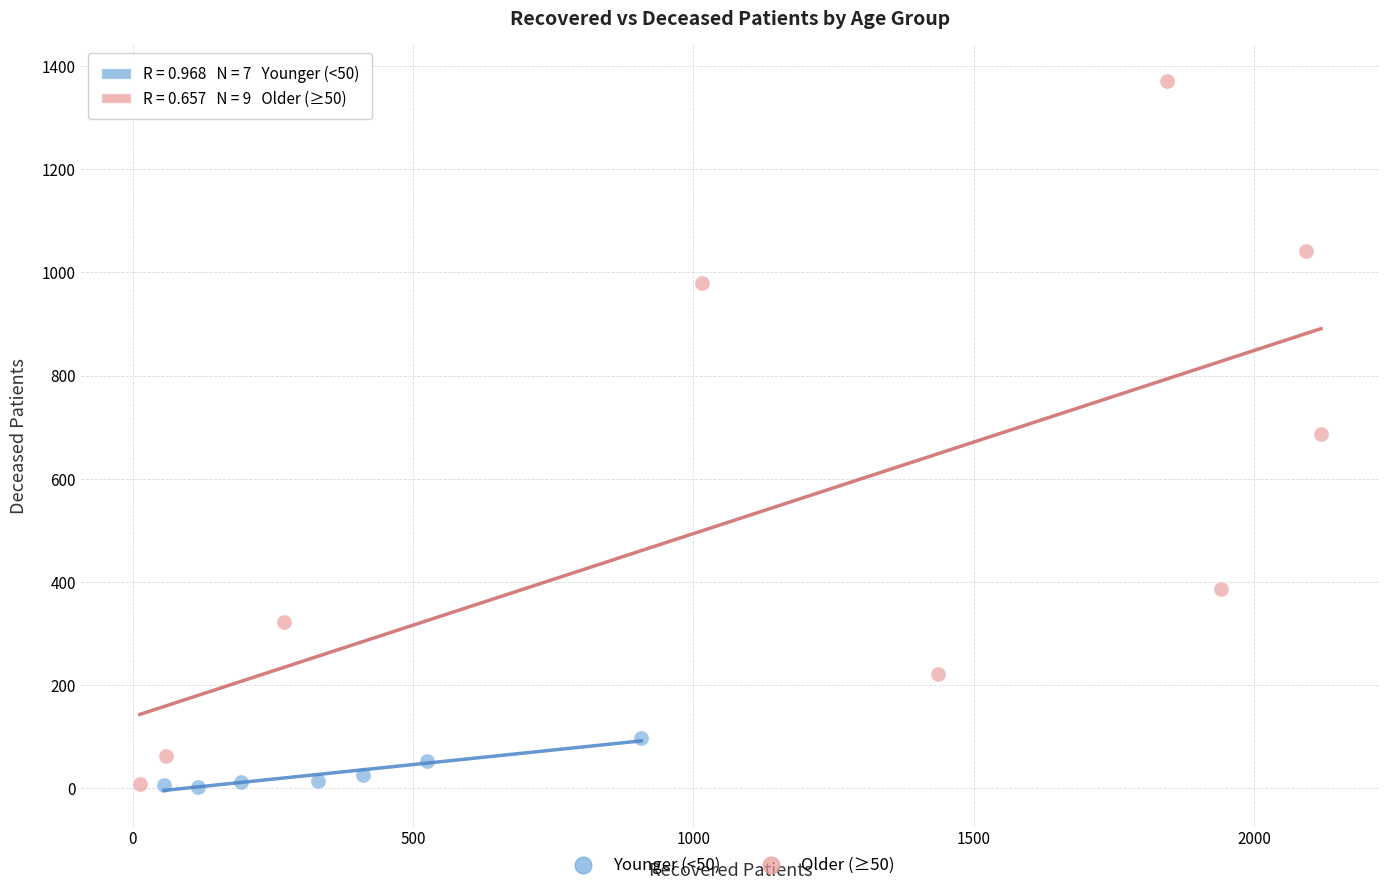

Which series reaches the maximum Y coordinate?

Older (≥50)